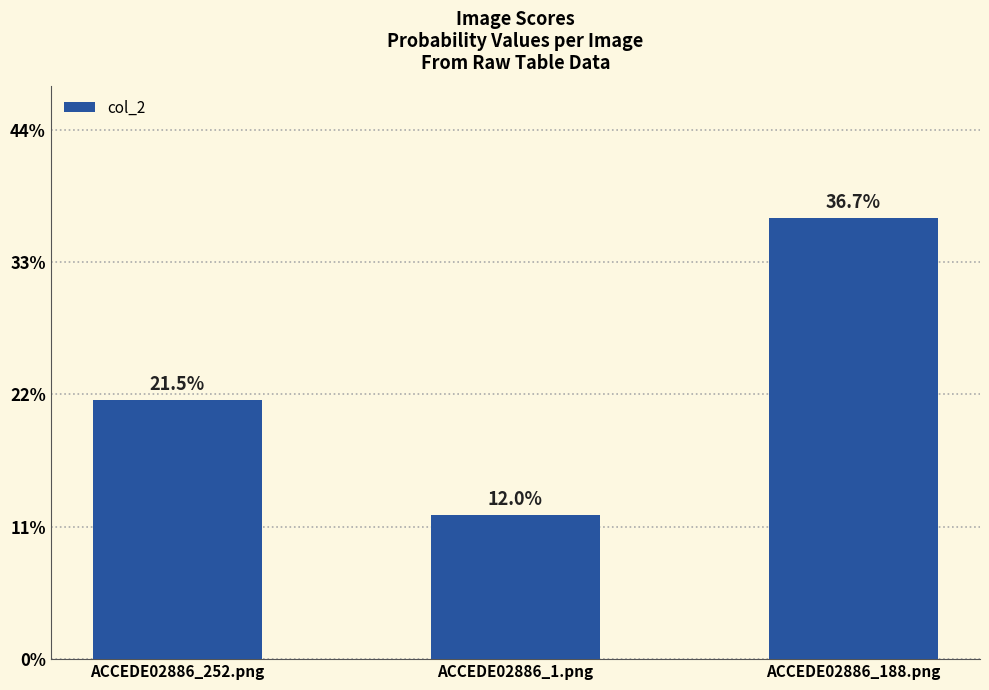

Reading right to left, what are all the values shown in this chart?

ACCEDE02886_188.png=0.4	ACCEDE02886_1.png=0.1	ACCEDE02886_252.png=0.2